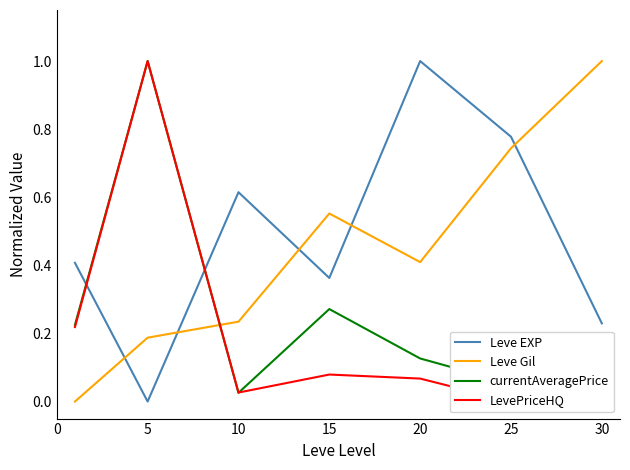

What is the value of the currentAveragePrice point at the 5th from the left?

0.1